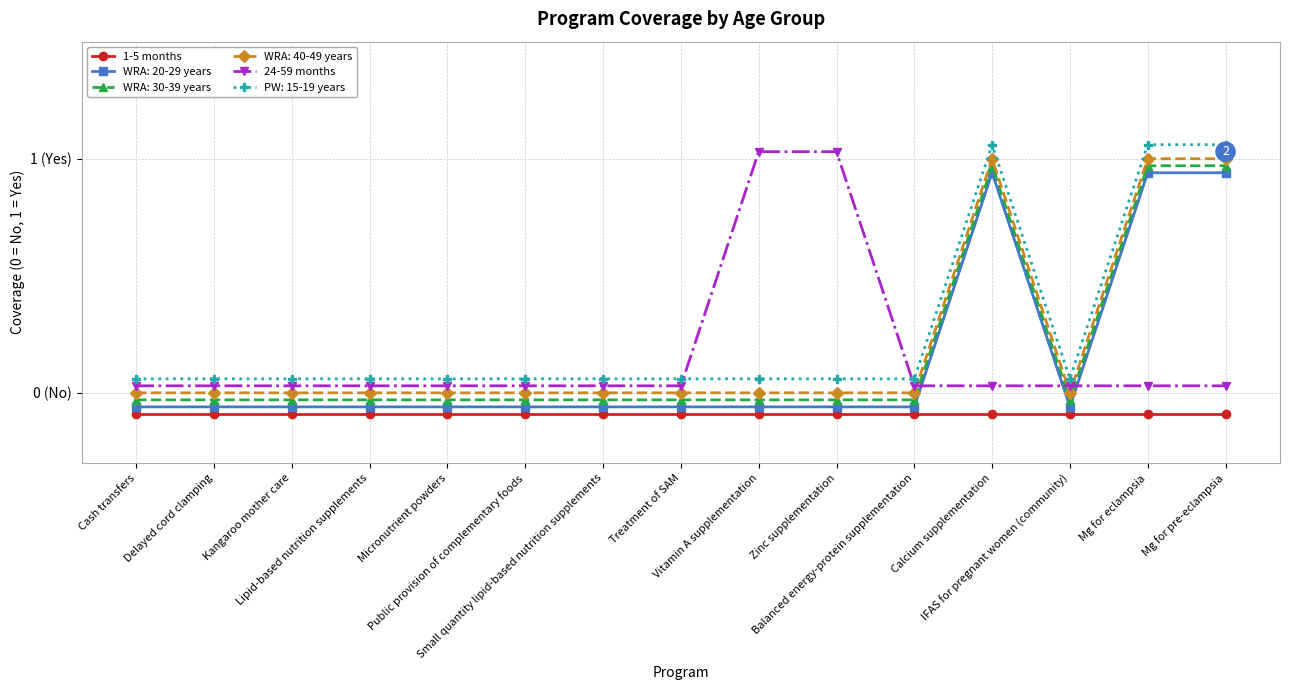

True or false: 1-5 months has more than 1 interior local peaks.

False